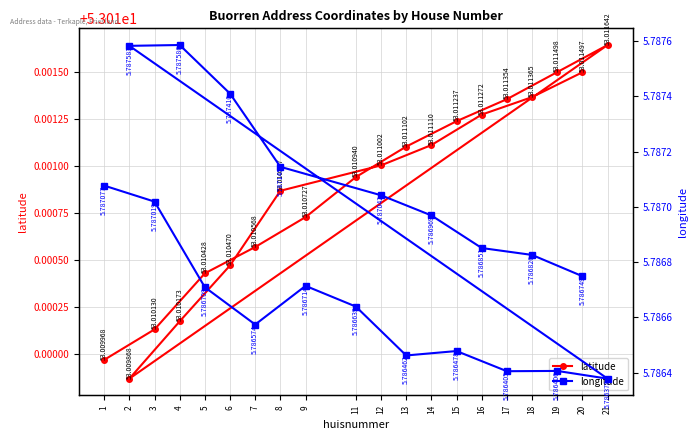

List the series in order of their overall mean, highest first.

latitude, longitude